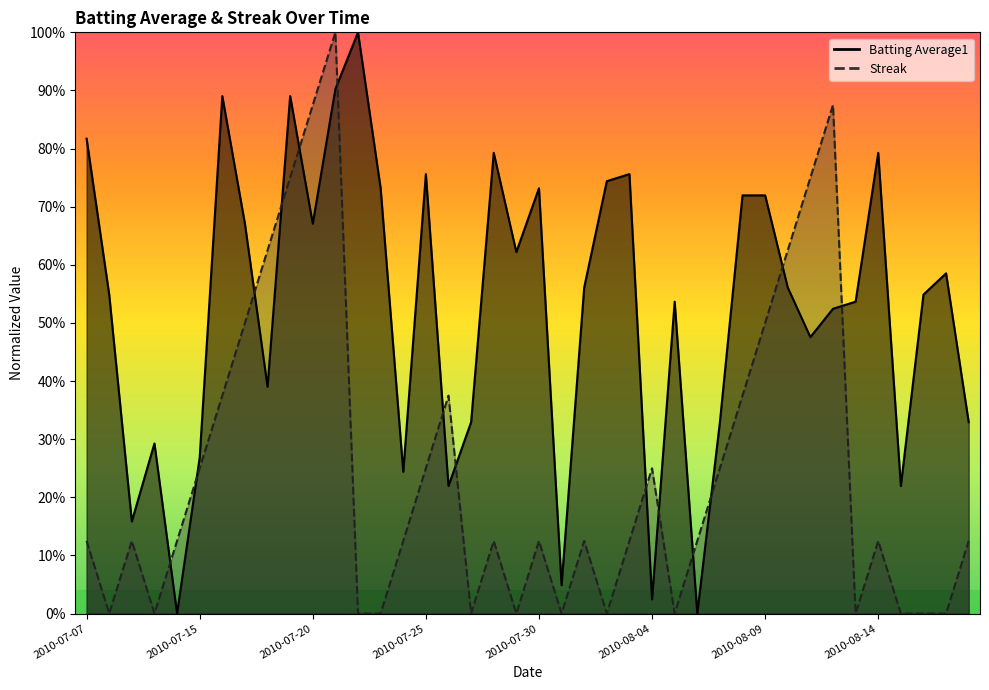

At 2010-08-16, list the series in order from largest to smallest.

Batting Average1, Streak